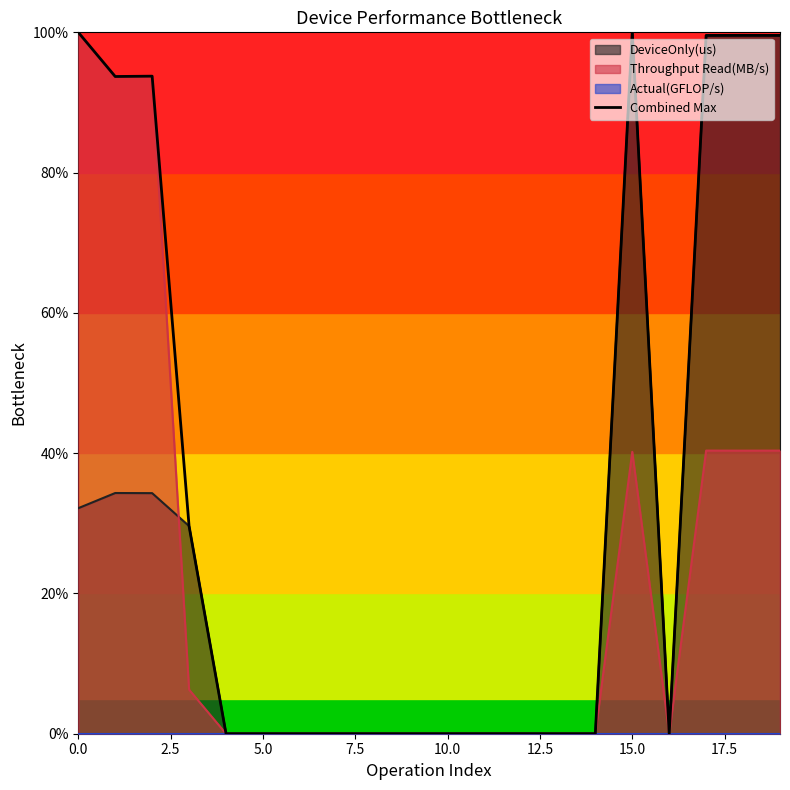

Is it true that the value at 19 is 53.9?

False